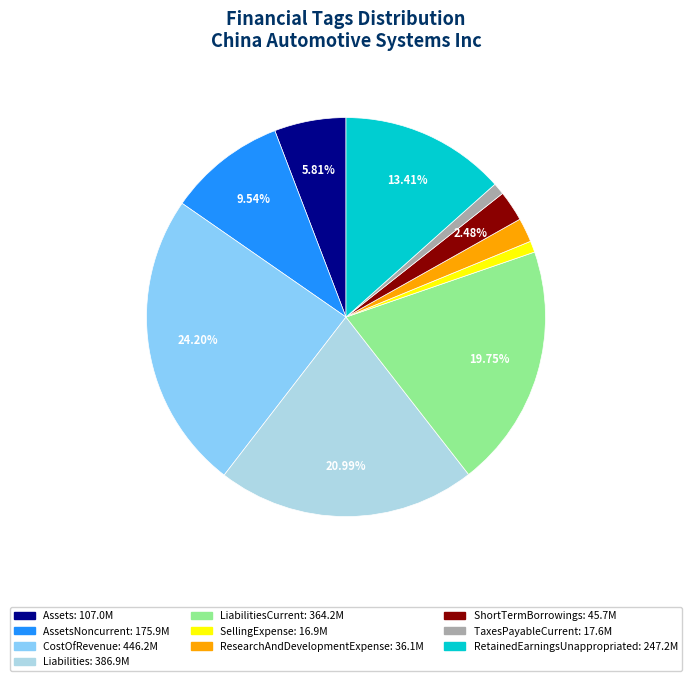

How many segments does this pie chart have?

10